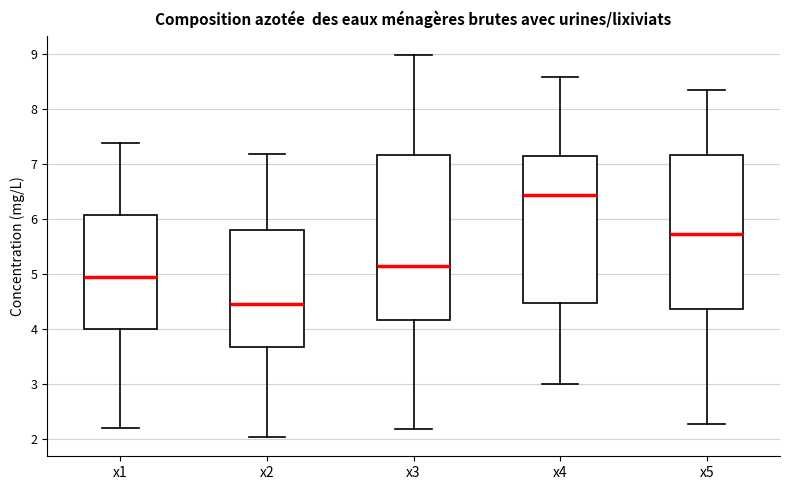

Reading left to right, read every box against the y-axis: the position of its median line, the range the box covers, and the ends of its whiskers. The values are not printed on the chart, so give them approximately, as read against the axis.

x1: median 5.0, box 4.0 to 6.1, whiskers 2.2 to 7.4
x2: median 4.5, box 3.7 to 5.8, whiskers 2.0 to 7.2
x3: median 5.2, box 4.2 to 7.2, whiskers 2.2 to 9.0
x4: median 6.4, box 4.5 to 7.1, whiskers 3.0 to 8.6
x5: median 5.7, box 4.4 to 7.2, whiskers 2.3 to 8.3